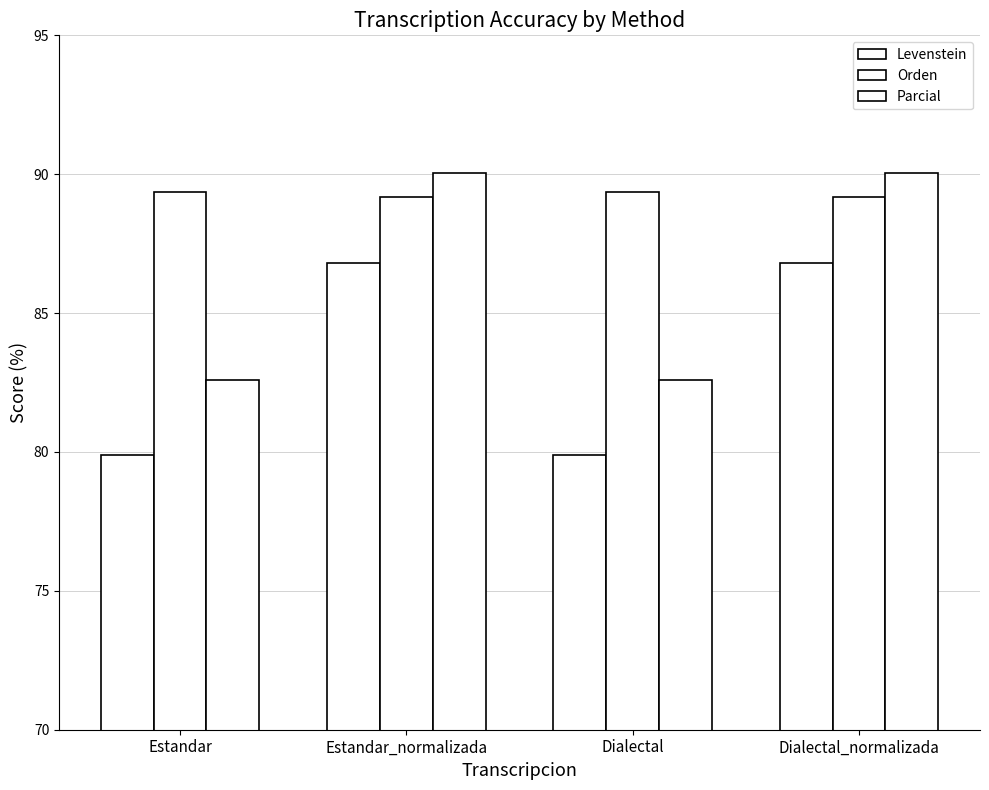

Are the bars grouped side by side (vs. stacked)?

Yes